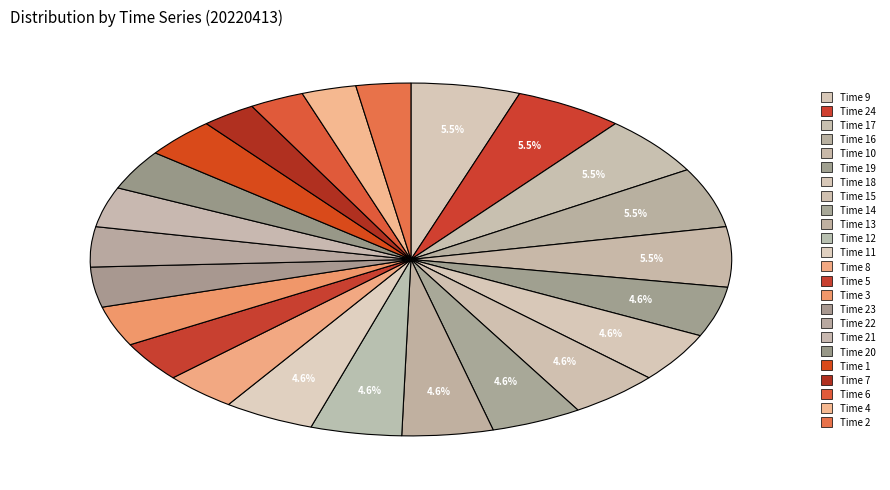

How many segments does this pie chart have?

24